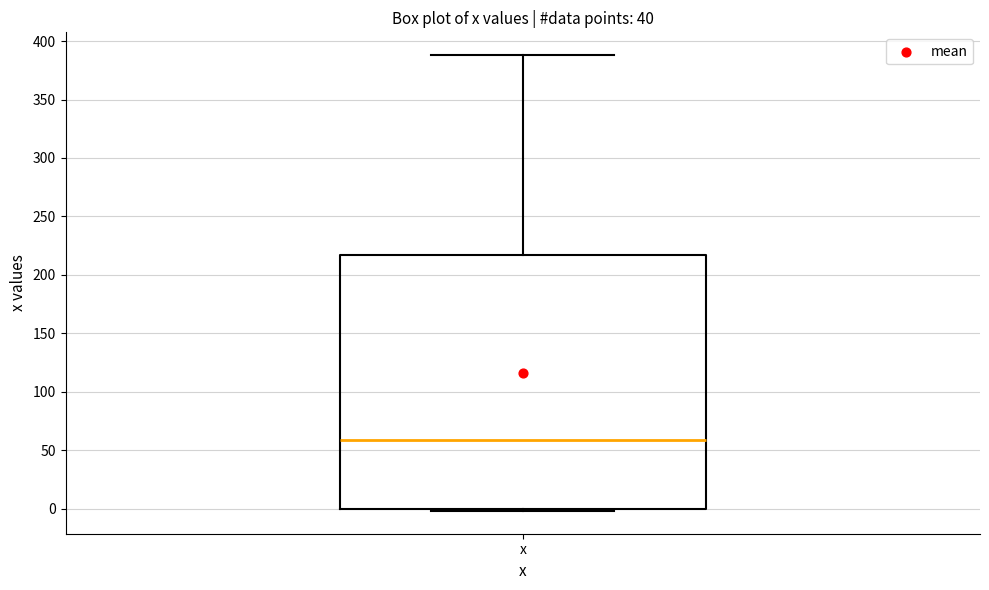

Transcribe this box plot: give where the median line is, the range the box spans, and where the two whiskers end, as read against the y-axis. The values are not printed on the chart, so give them approximately, as read against the axis.

median 60, box 0 to 215, whiskers 0 (just below the box's lower edge) to 390